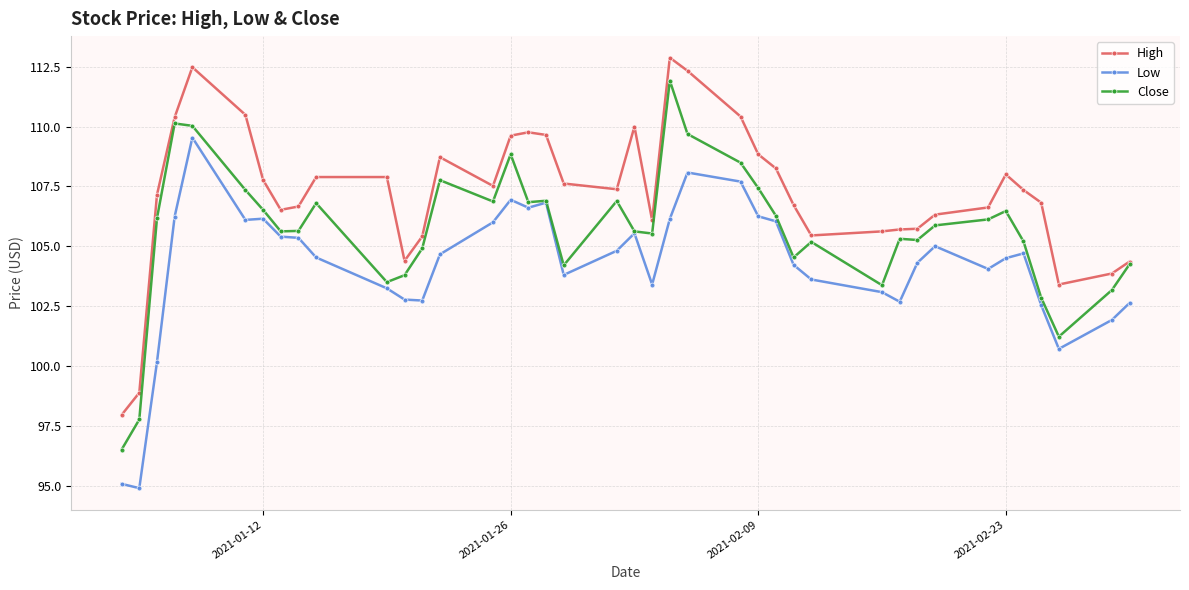

What is the minimum value shown in the chart?

94.9